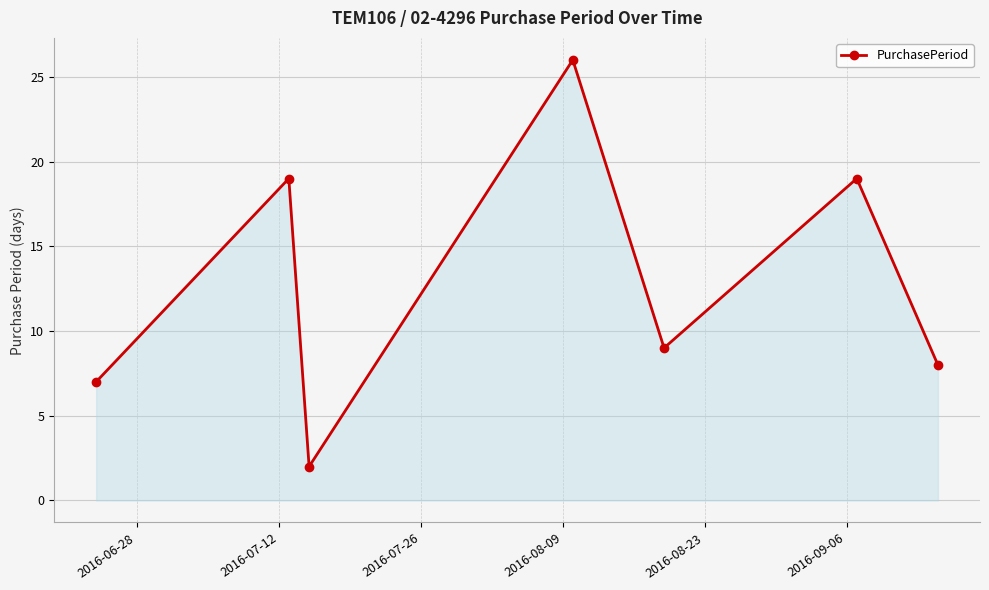

What is the sum of all values?

90